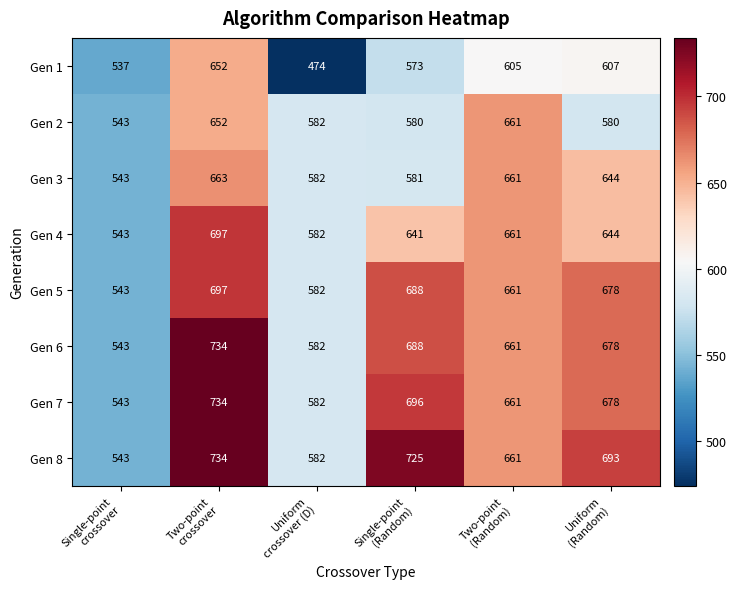

What is the greatest value displayed?

734